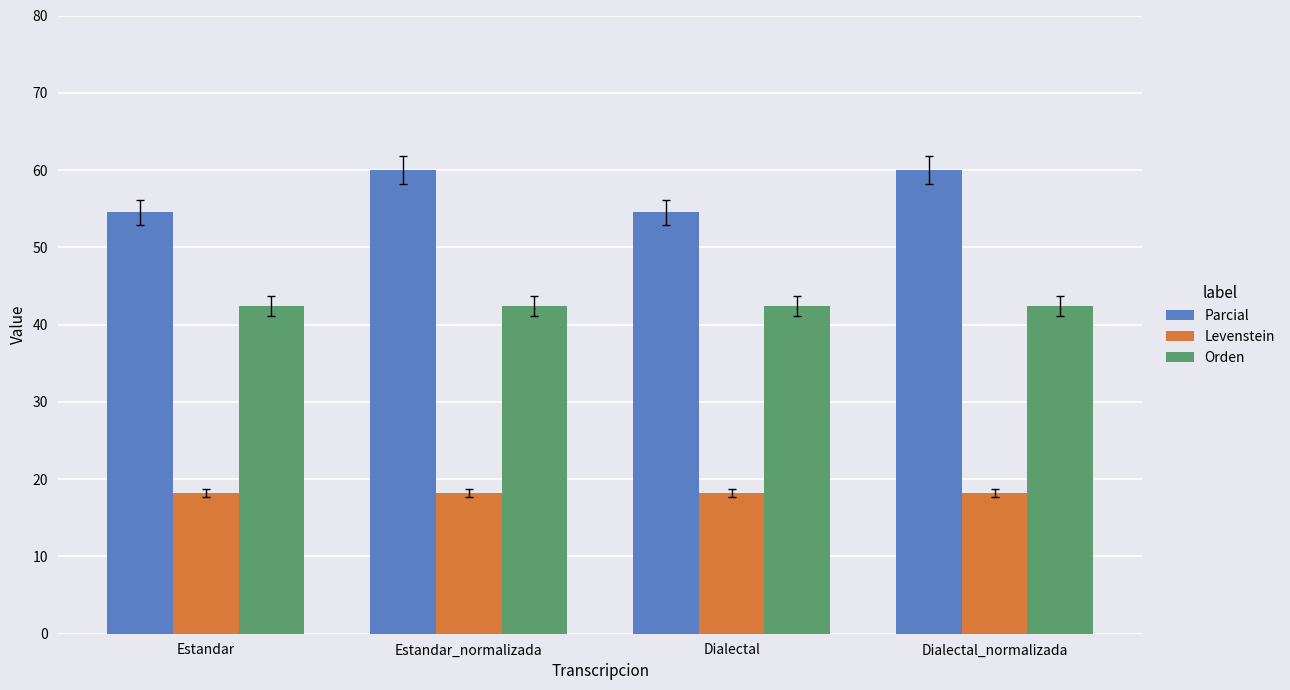

What is the spread (max minus min) of values at Dialectal_normalizada?

41.8